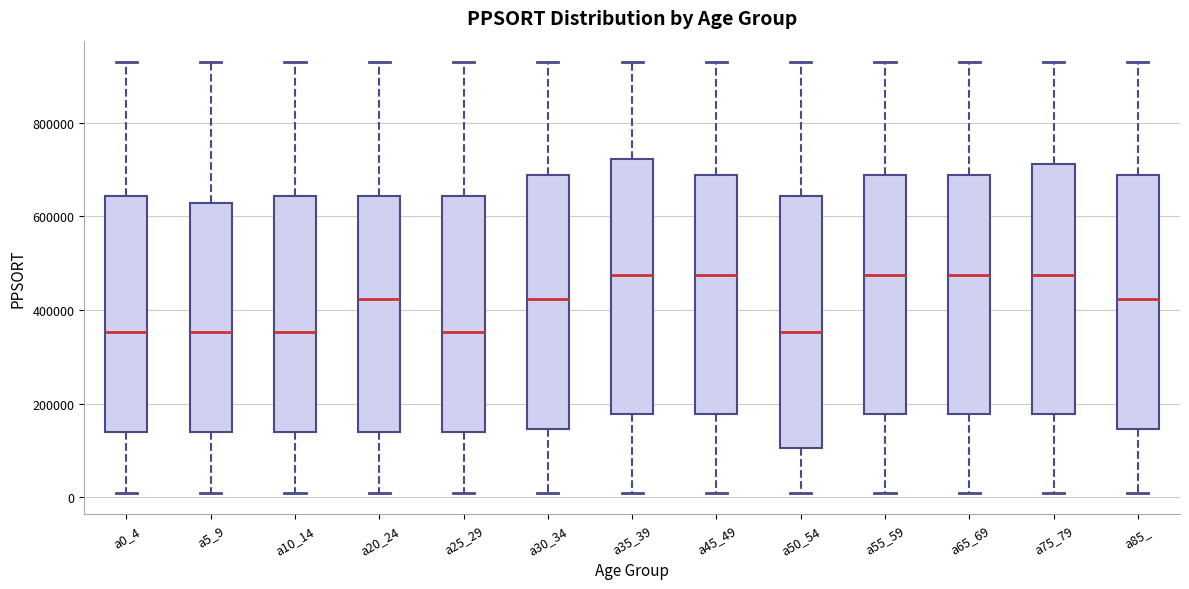

Reading left to right, read every box against the y-axis: the position of its median line, the range the box covers, and the ends of its whiskers. The values are not printed on the chart, so give them approximately, as read against the axis.

a0_4: median 360000, box 140000 to 640000, whiskers 0 to 920000
a5_9: median 360000, box 140000 to 620000, whiskers 0 to 920000
a10_14: median 360000, box 140000 to 640000, whiskers 0 to 920000
a20_24: median 420000, box 140000 to 640000, whiskers 0 to 920000
a25_29: median 360000, box 140000 to 640000, whiskers 0 to 920000
a30_34: median 420000, box 140000 to 680000, whiskers 0 to 920000
a35_39: median 480000, box 180000 to 720000, whiskers 0 to 920000
a45_49: median 480000, box 180000 to 680000, whiskers 0 to 920000
a50_54: median 360000, box 100000 to 640000, whiskers 0 to 920000
a55_59: median 480000, box 180000 to 680000, whiskers 0 to 920000
a65_69: median 480000, box 180000 to 680000, whiskers 0 to 920000
a75_79: median 480000, box 180000 to 720000, whiskers 0 to 920000
a85_: median 420000, box 140000 to 680000, whiskers 0 to 920000